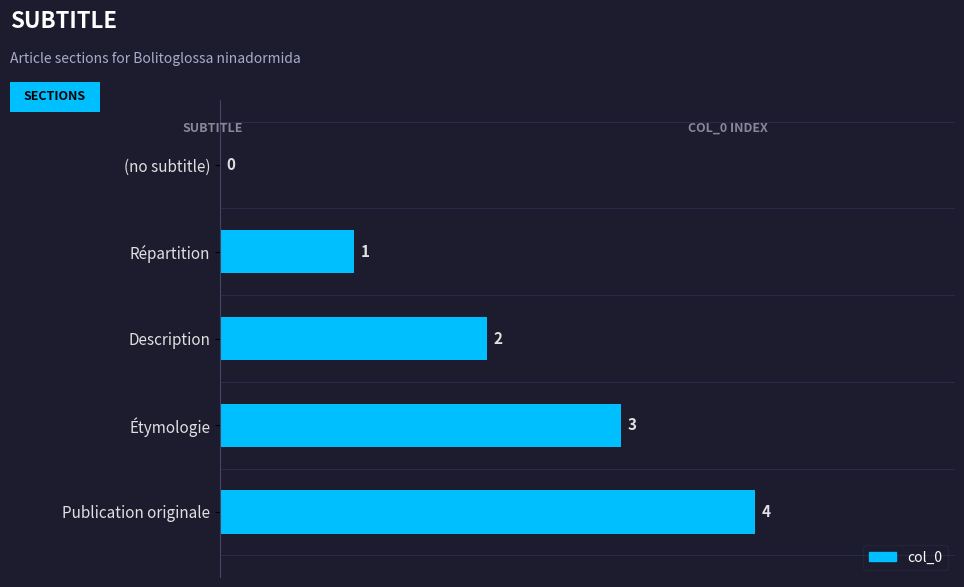

Approximately how many times larger is the value at Répartition compared to Étymologie?

0.3